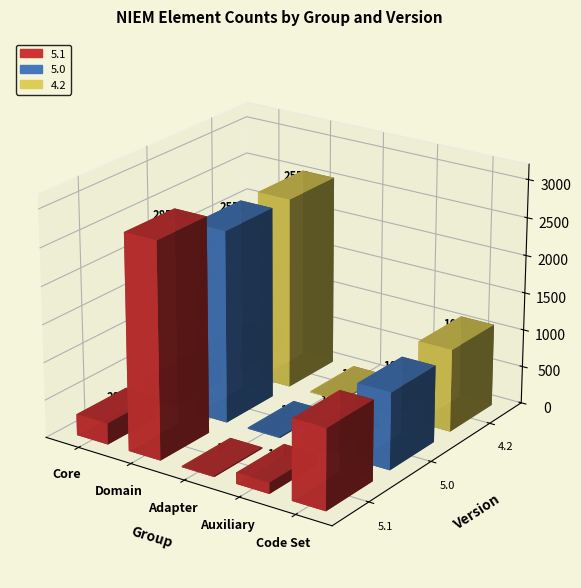

Reading left to right, extract all data points from this chart.

5.1: 282	2856	16	148	1068
5.0: 282	2551	16	145	1022
4.2: 269	2552	16	0	1098